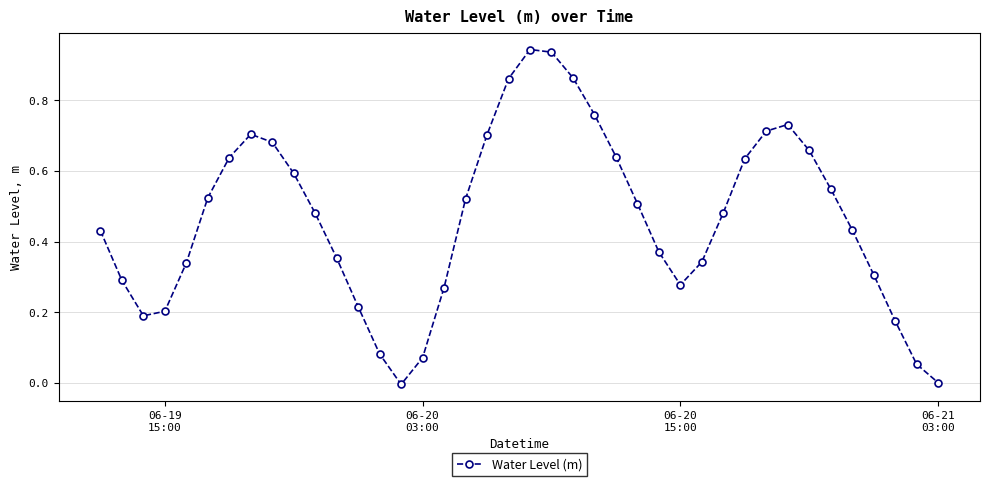

How many interior local valleys (lower than both neighbors) does the data have?

3